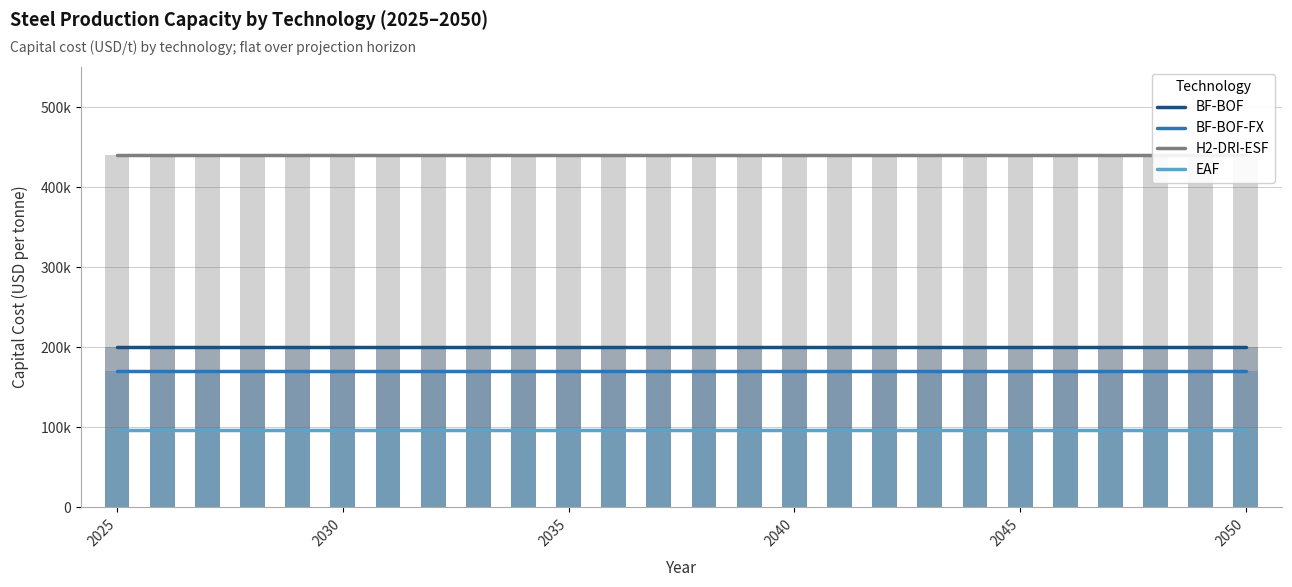

Reading left to right, transcribe all the data shown in this chart.

BF-BOF: 200280	200280	200280	200280	200280	200280	200280	200280	200280	200280	200280	200280	200280	200280	200280	200280	200280	200280	200280	200280	200280	200280	200280	200280	200280	200280
BF-BOF-FX: 170238	170238	170238	170238	170238	170238	170238	170238	170238	170238	170238	170238	170238	170238	170238	170238	170238	170238	170238	170238	170238	170238	170238	170238	170238	170238
H2-DRI-ESF: 440000	440000	440000	440000	440000	440000	440000	440000	440000	440000	440000	440000	440000	440000	440000	440000	440000	440000	440000	440000	440000	440000	440000	440000	440000	440000
EAF: 96000	96000	96000	96000	96000	96000	96000	96000	96000	96000	96000	96000	96000	96000	96000	96000	96000	96000	96000	96000	96000	96000	96000	96000	96000	96000